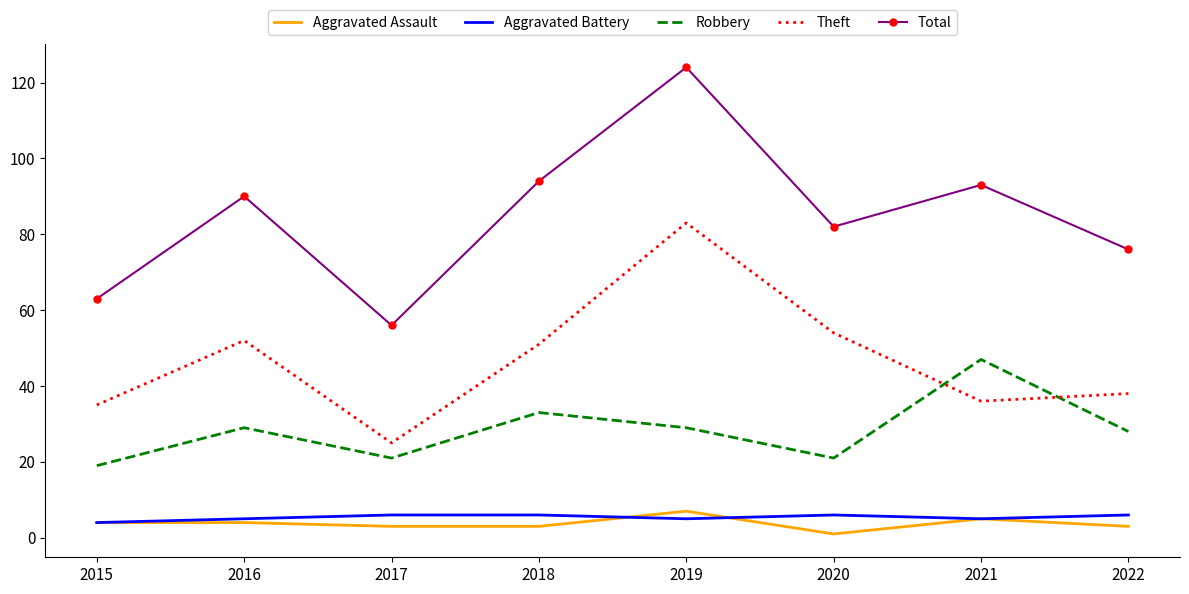

What is the maximum value shown in the chart?

124